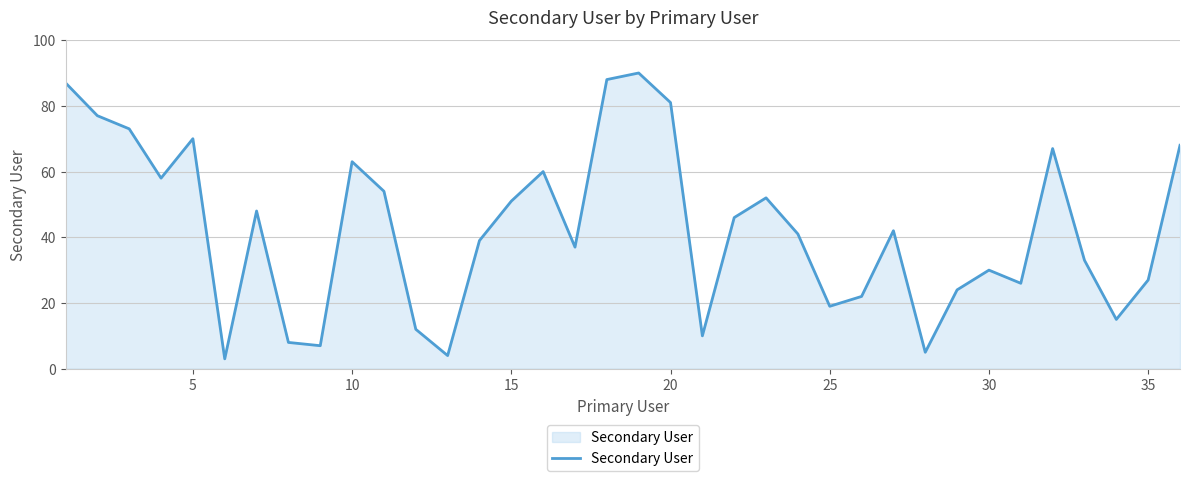

What is the difference between the maximum and minimum values?

87